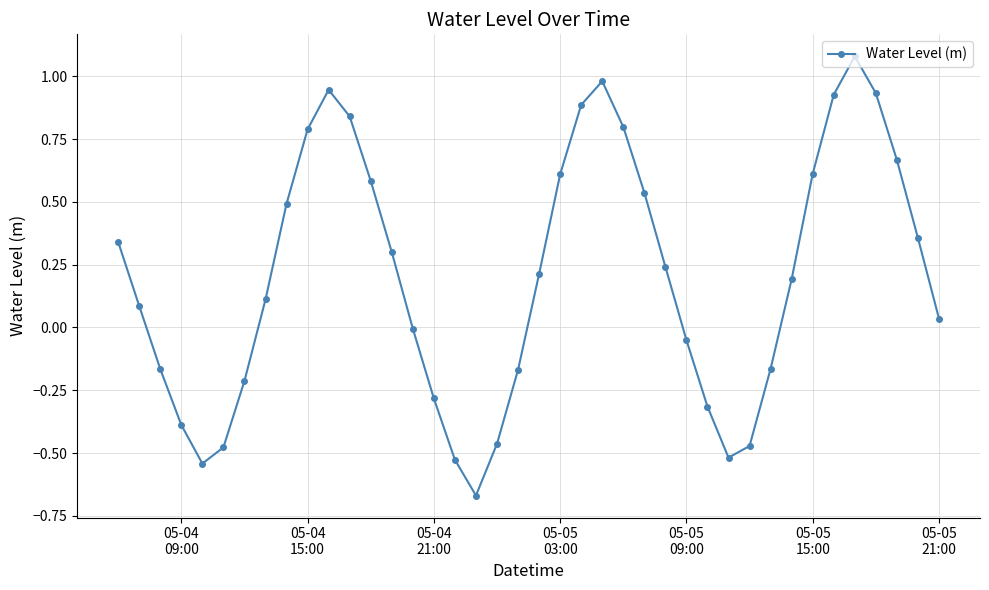

How many points are lower than both their immediate neighbors (excluding endpoints)?

3